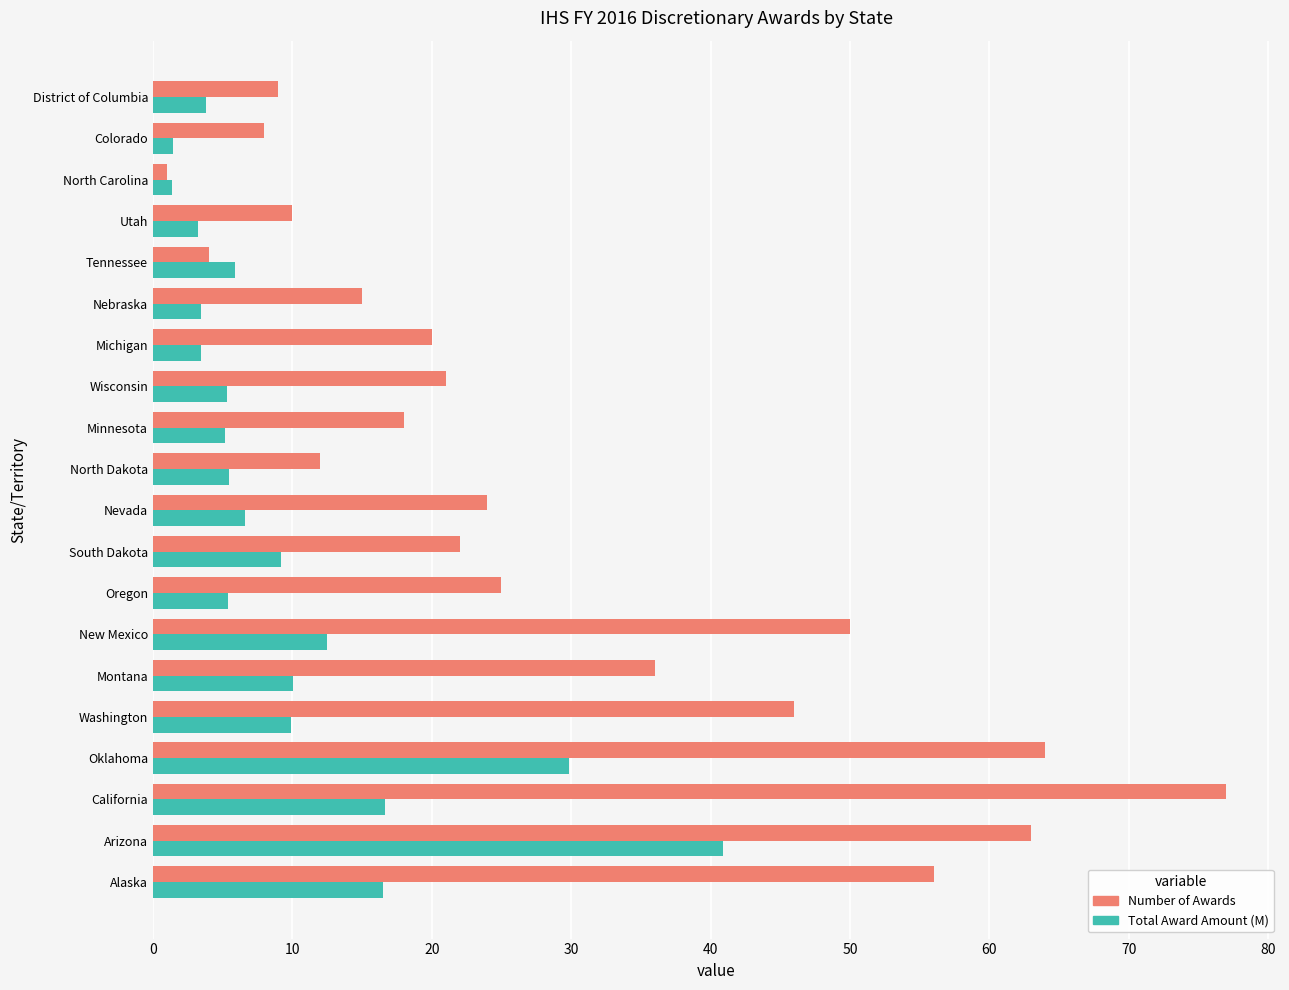

The value of Number of Awards at District of Columbia is 9.0. True or false?

True